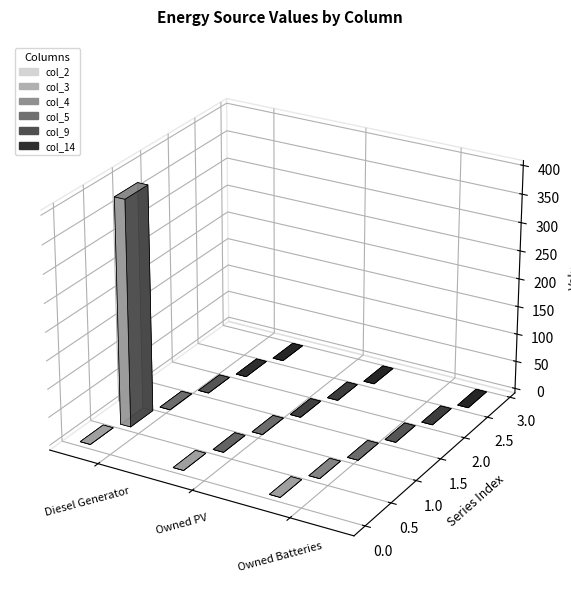

What are all the series names shown in the legend?

col_2, col_3, col_4, col_5, col_9, col_14